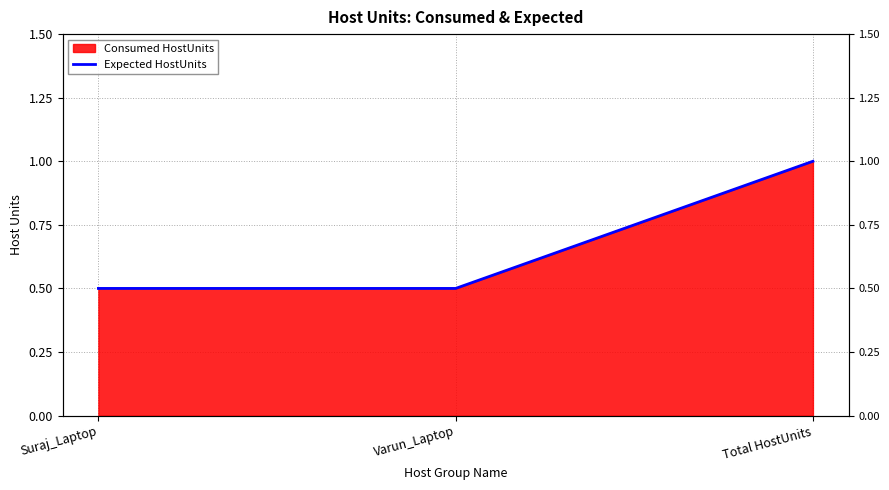

What is the sum of the values at Total HostUnits and Suraj_Laptop?

1.5